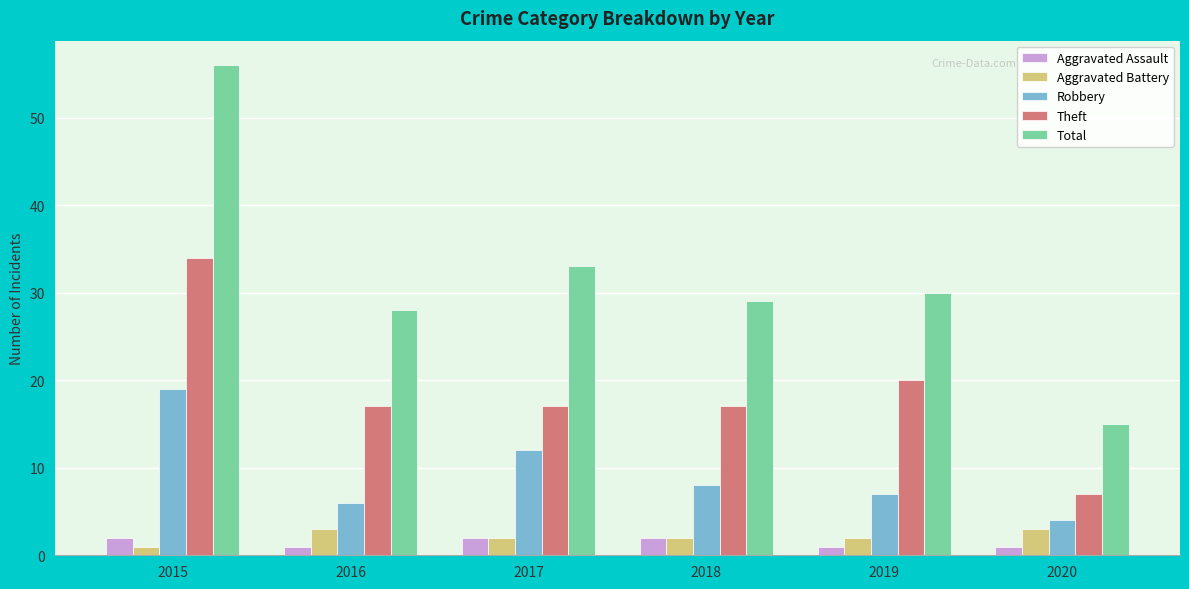

The value of Total at 2018 is 29. True or false?

True